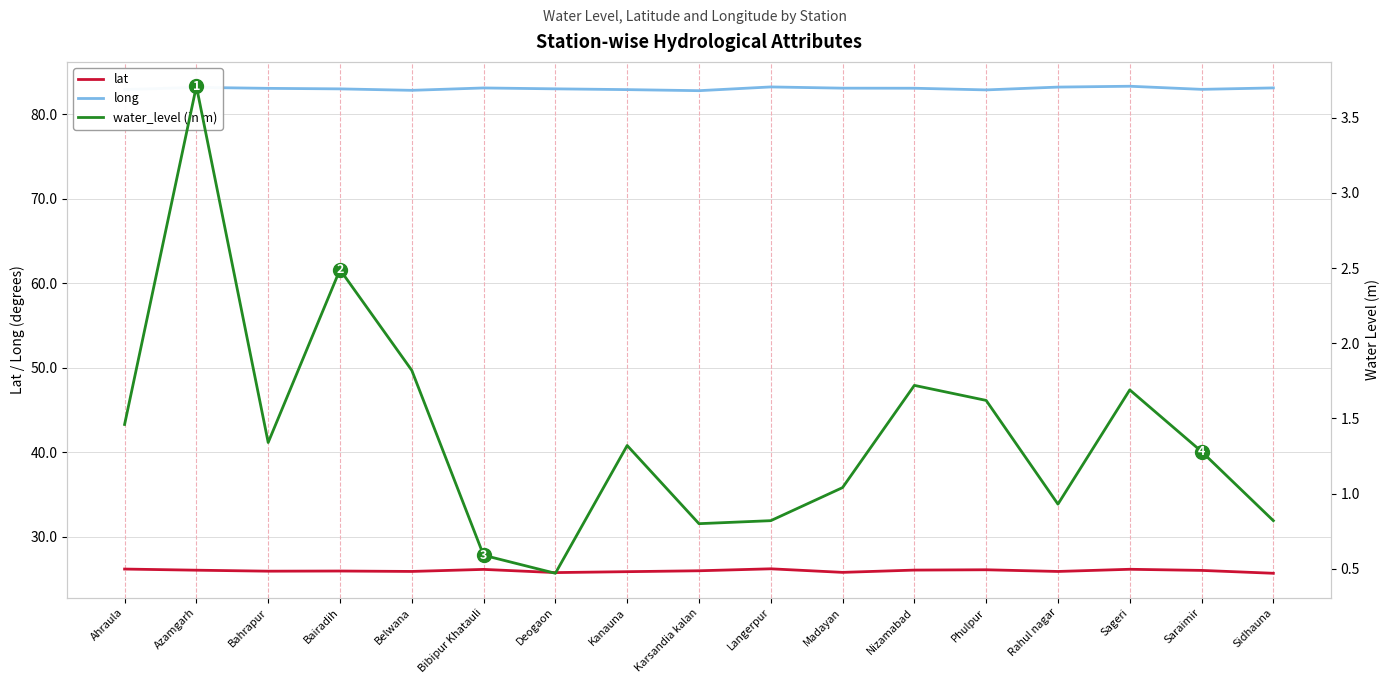

What is the difference between the long values at Phulpur and Rahul nagar?

0.3